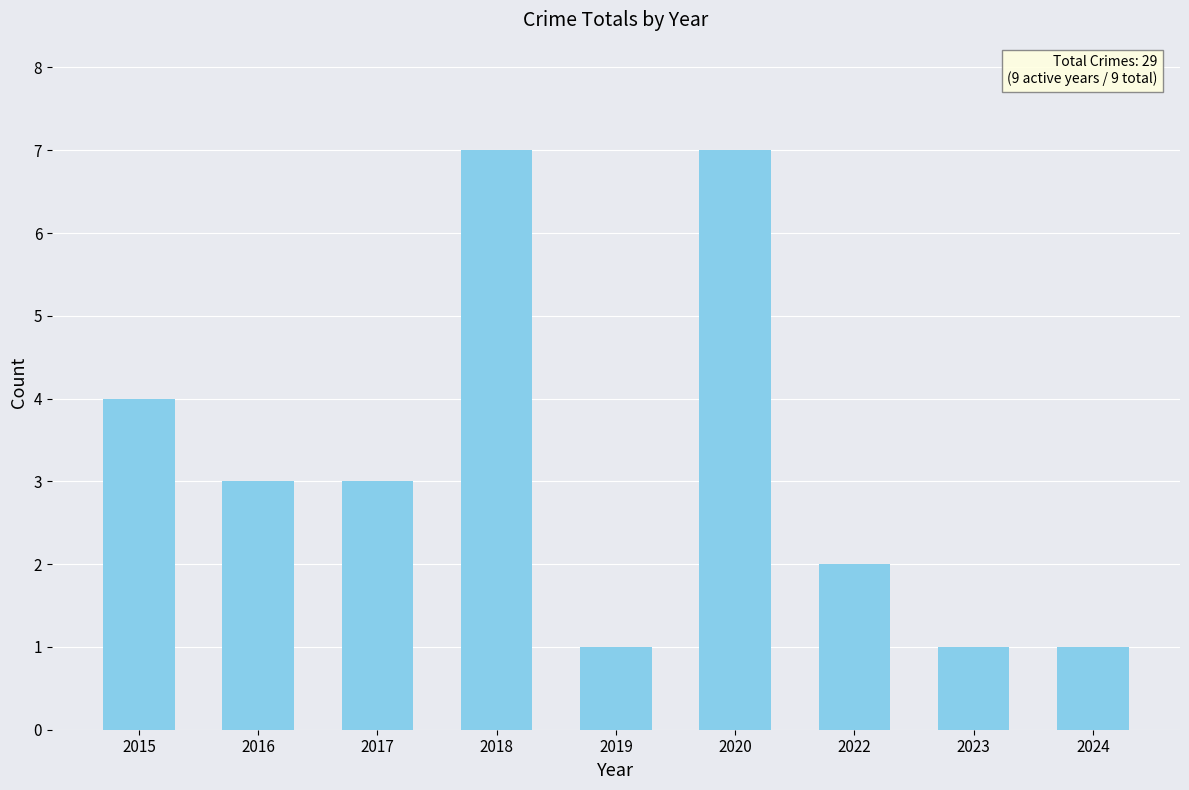

What is the sum of all values?

29